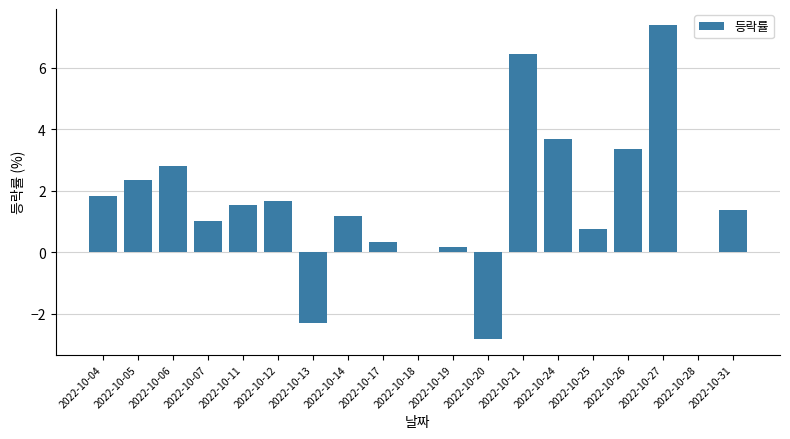

What is the maximum value shown in the chart?

7.4